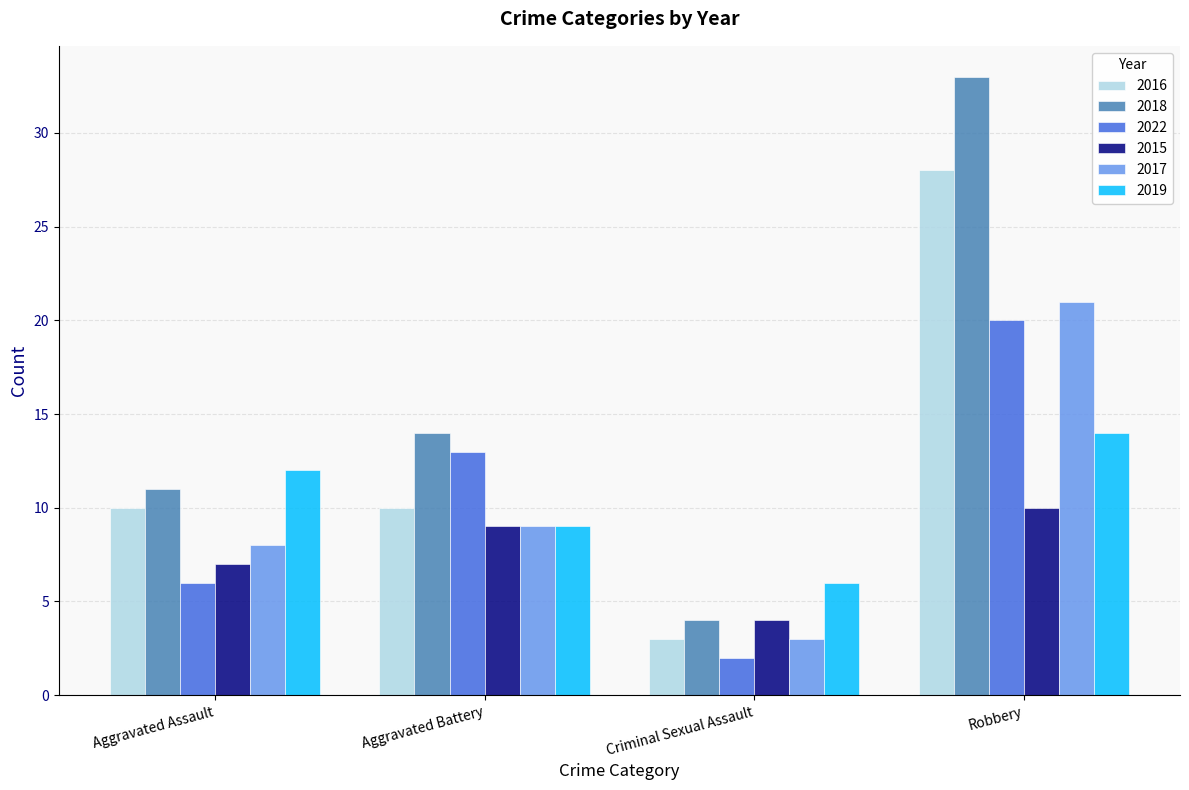

At which label is 2018 closest to 18?

Aggravated Battery